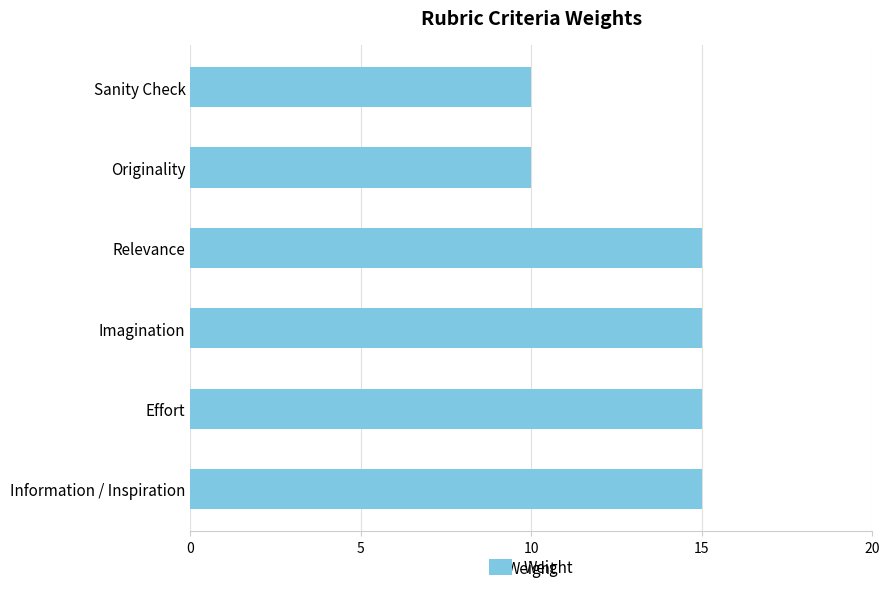

Reading bottom to top, what are all the values shown in this chart?

15	15	15	15	10	10